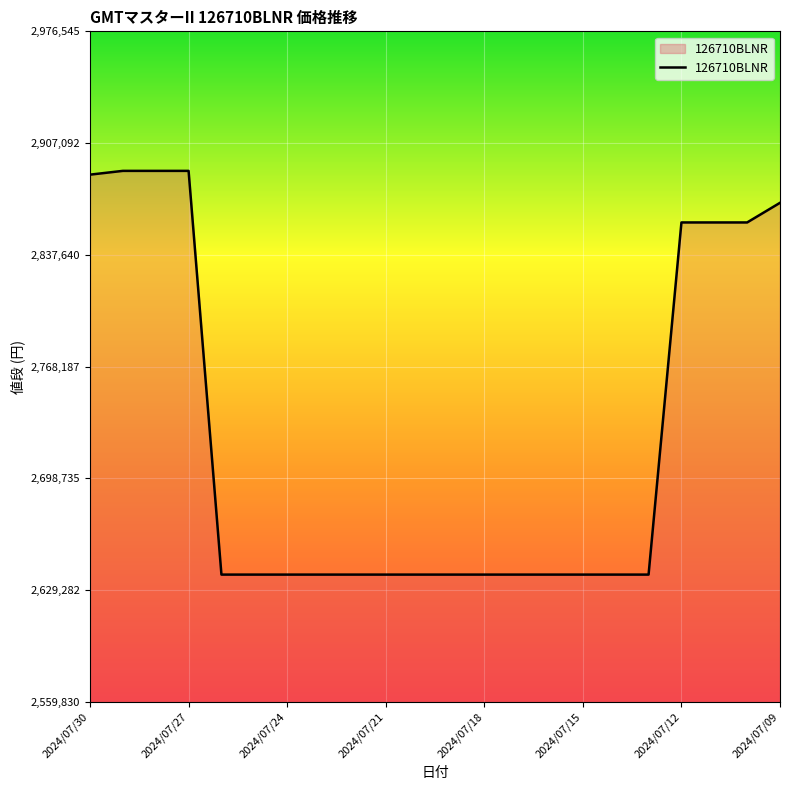

How many lines are shown in the chart?

1